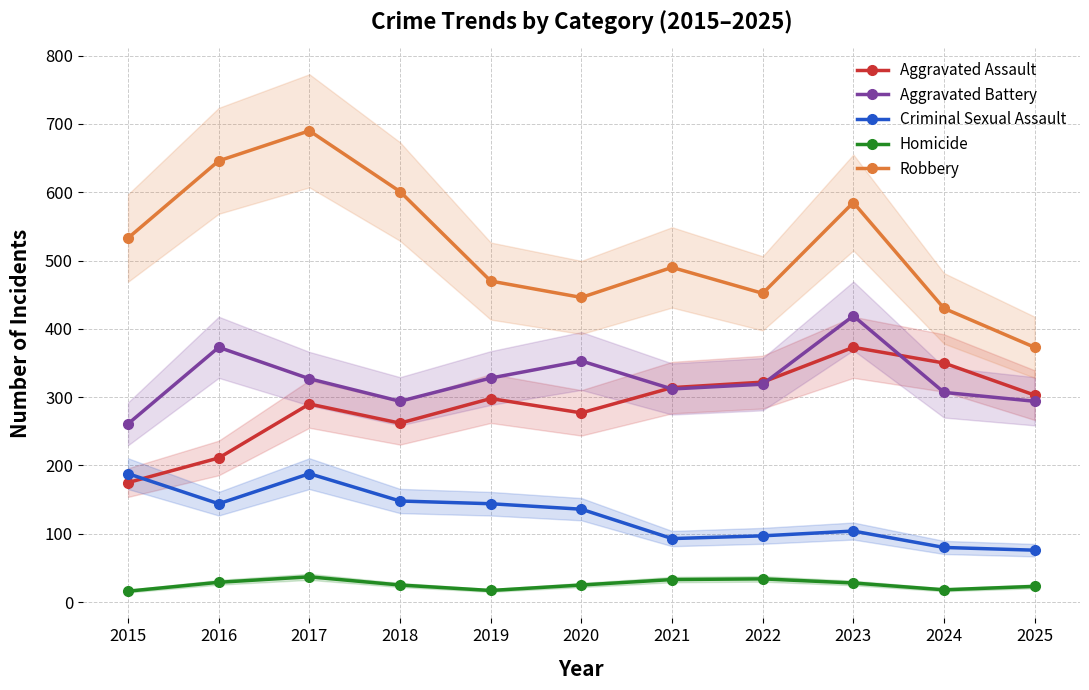

What is the total value across all series at 2023?

1509